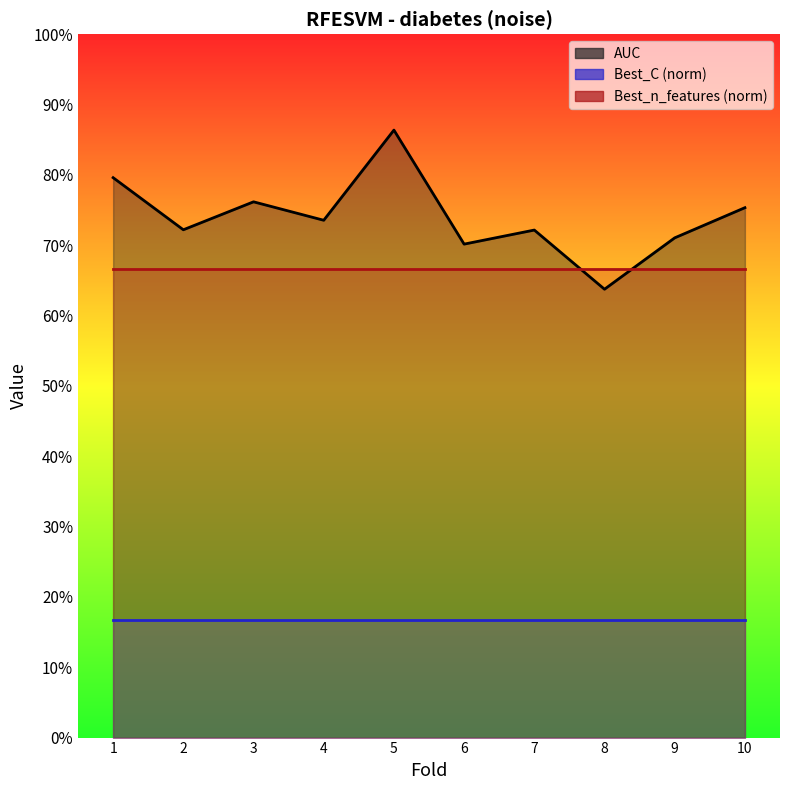

At which label does Best_C (norm) reach its minimum?

1